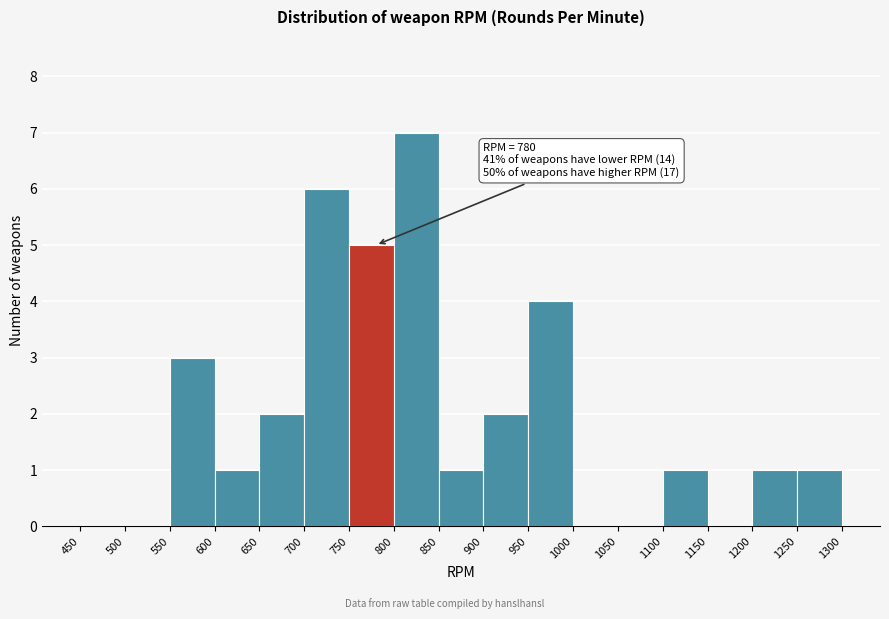

Which range on the x-axis has the tallest bar?

800 to 850